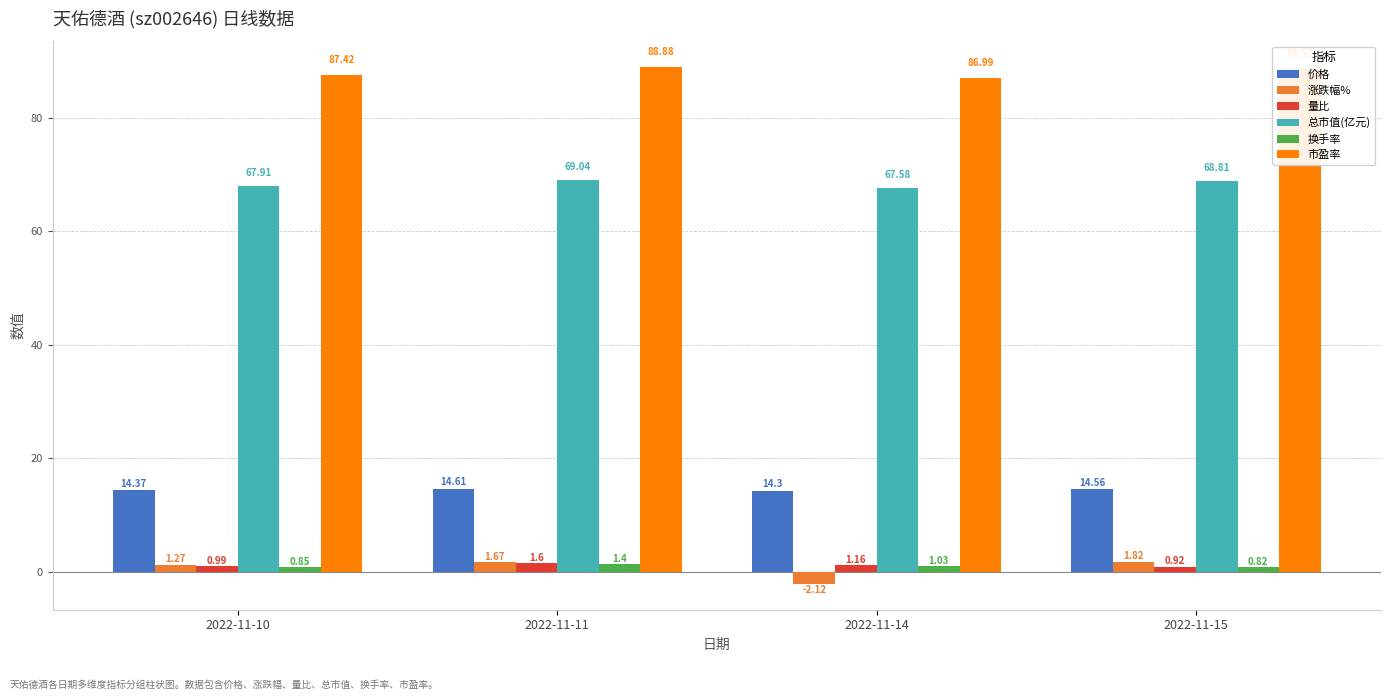

What is the sum of the 市盈率 values at 2022-11-15 and 2022-11-14?

175.6